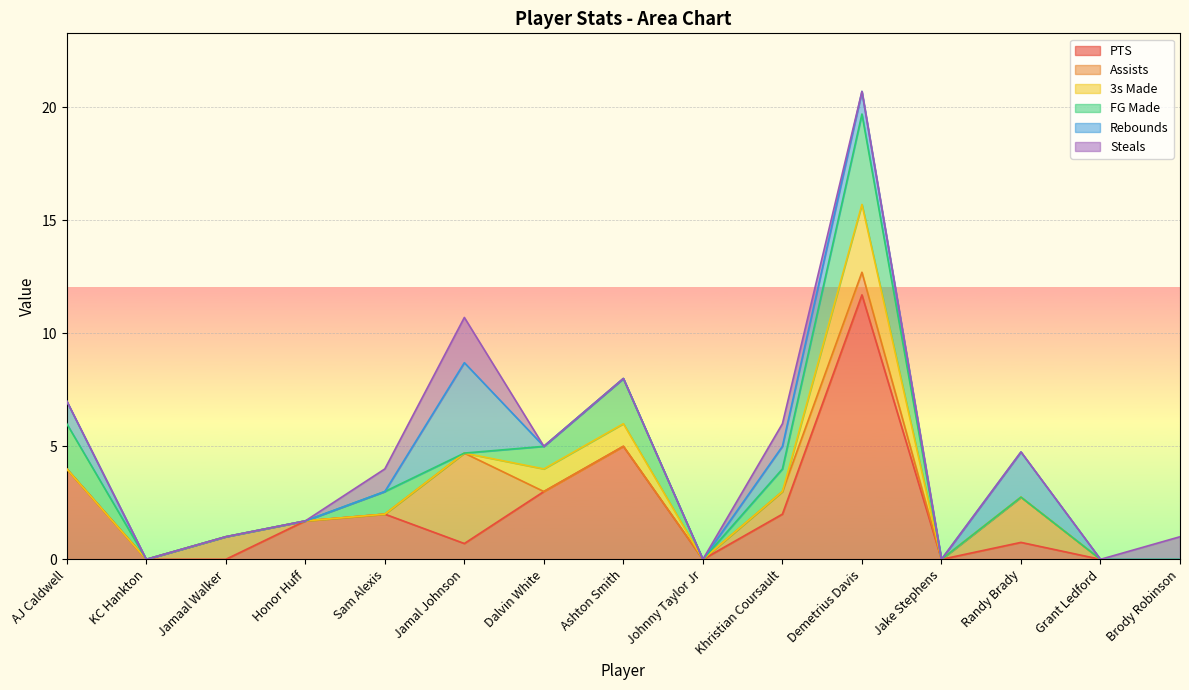

What is the highest value of the PTS series?

11.7